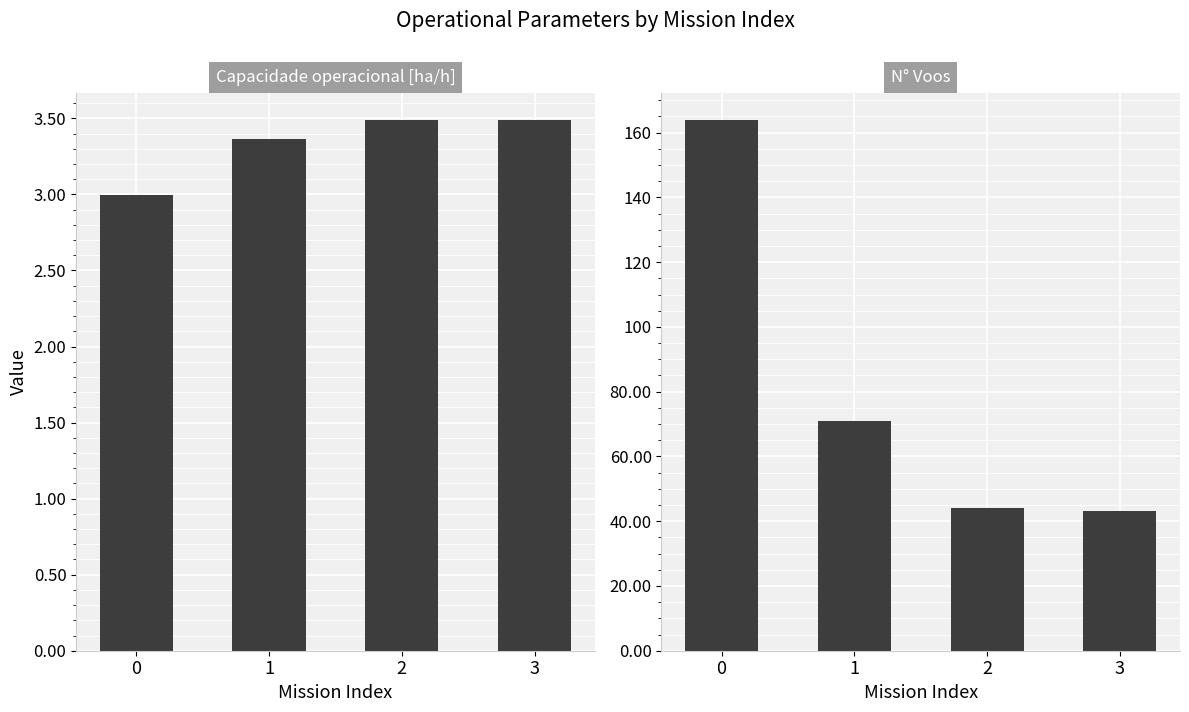

Does the chart contain any negative values?

No